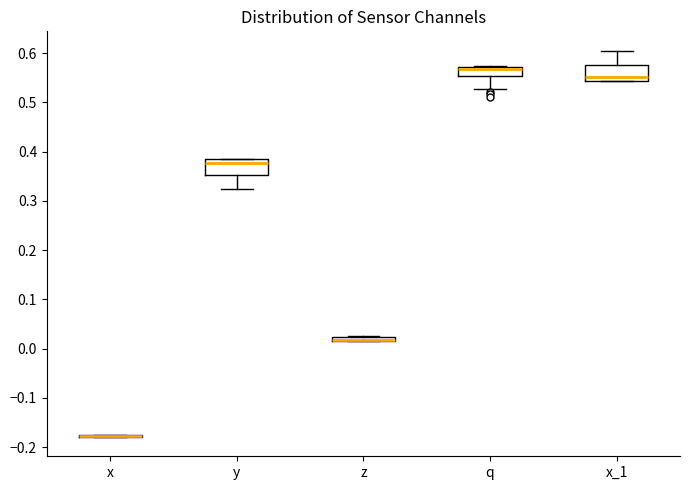

Where is the upper edge of the box for q on the y-axis? The values are not printed on the chart, so give them approximately, as read against the axis.

0.57